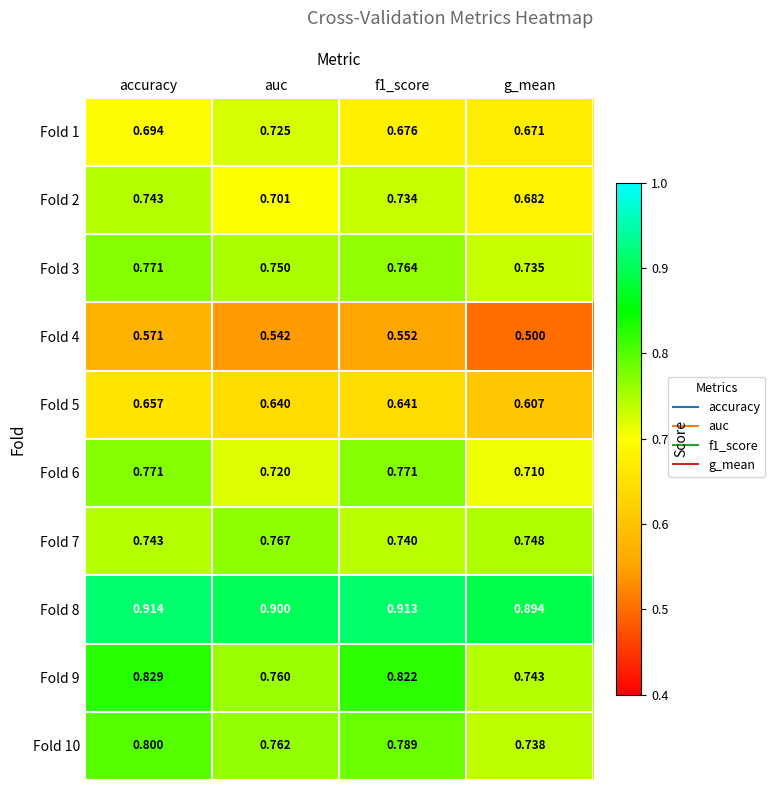

Which category has the highest value in the Fold 2 series?

accuracy